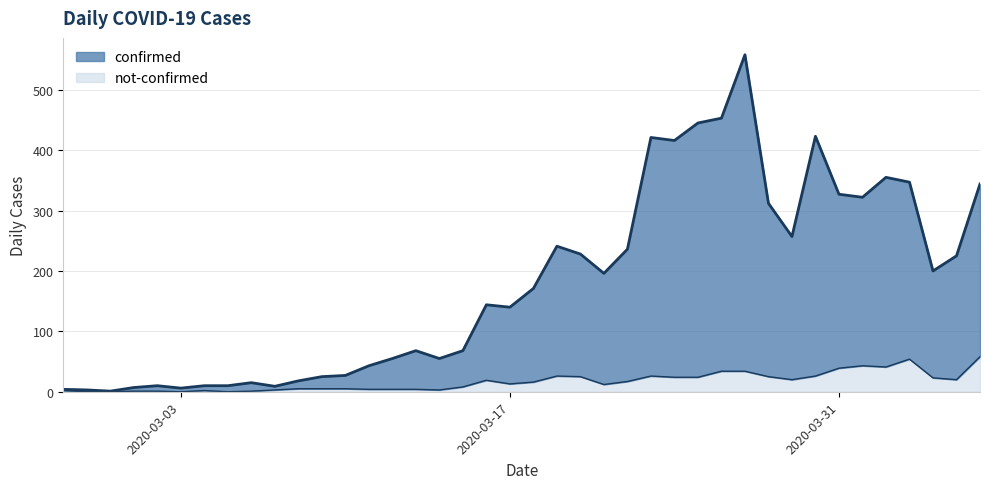

What is the label of the 22nd point from the left?

2020-03-19